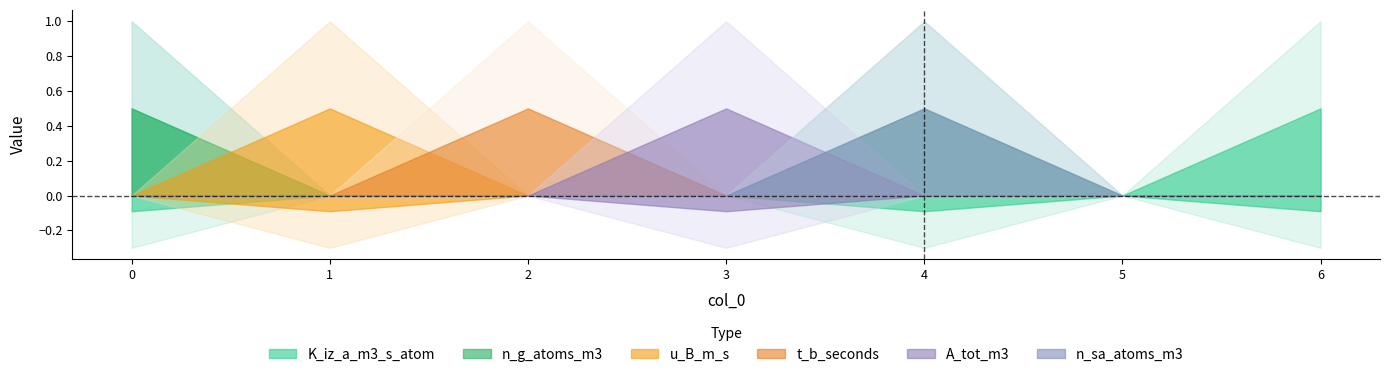

Is it true that u_B_m_s equals 0 at 0?

True